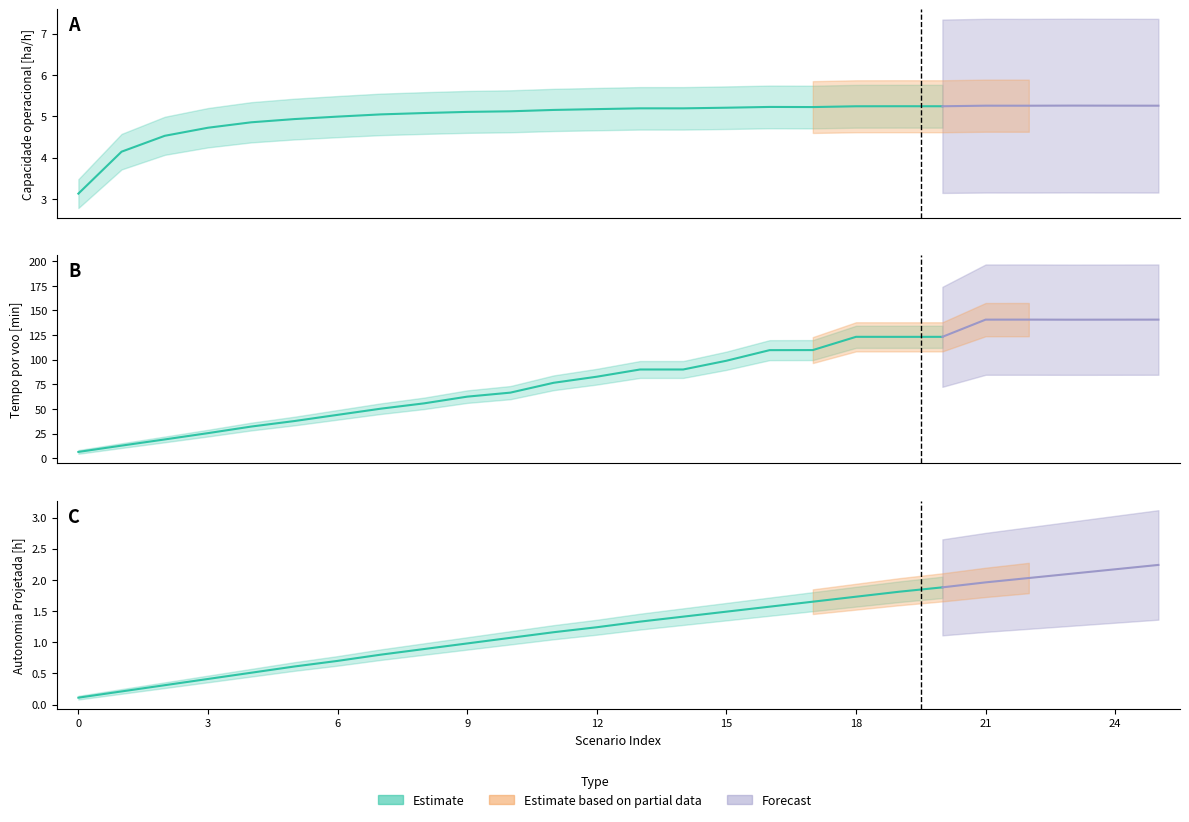

In Capacidade operacional [ha/h], how many points are higher than both neighbors (excluding endpoints)?

5